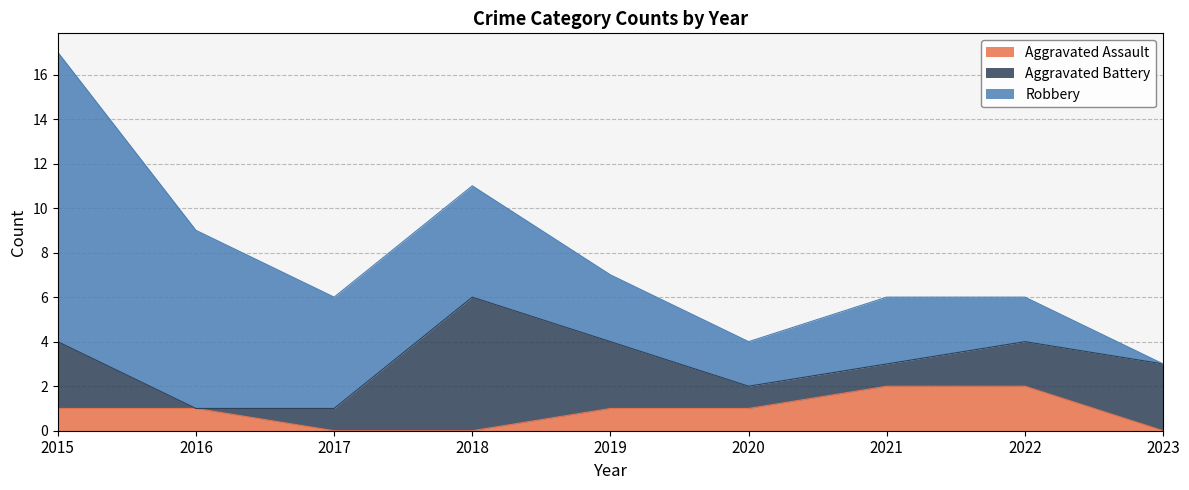

Reading left to right, what are all the values shown in this chart?

Aggravated Assault: 2015=1	2016=1	2017=0	2018=0	2019=1	2020=1	2021=2	2022=2	2023=0
Aggravated Battery: 2015=3	2016=0	2017=1	2018=6	2019=3	2020=1	2021=1	2022=2	2023=3
Robbery: 2015=13	2016=8	2017=5	2018=5	2019=3	2020=2	2021=3	2022=2	2023=0